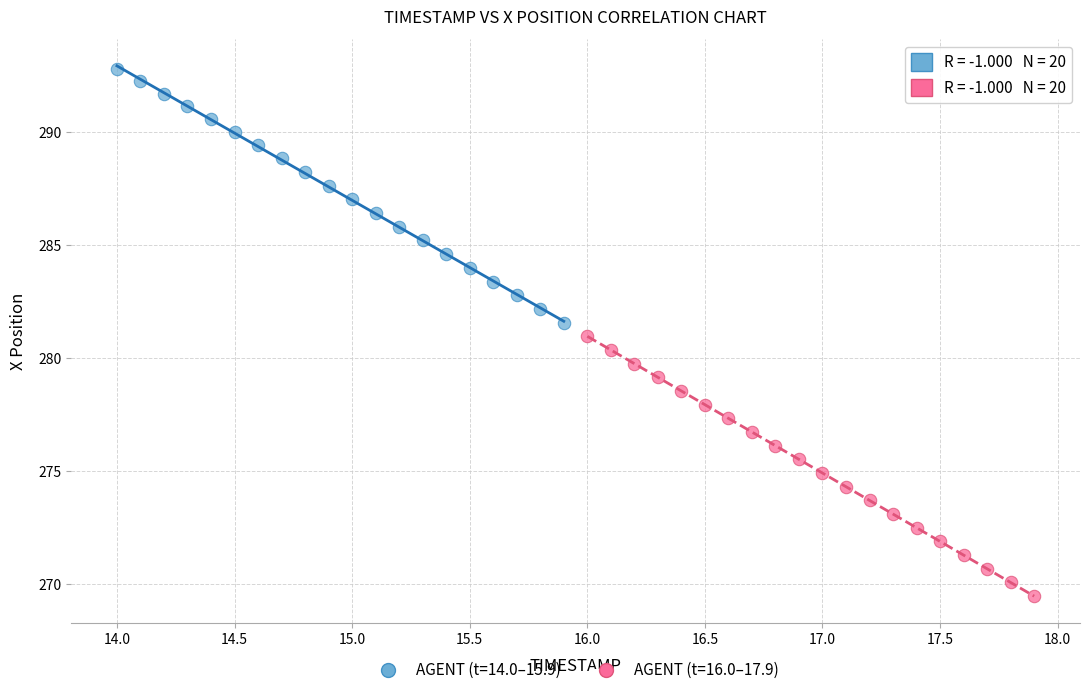

Which series reaches the maximum Y coordinate?

AGENT (t=14.0–15.9)